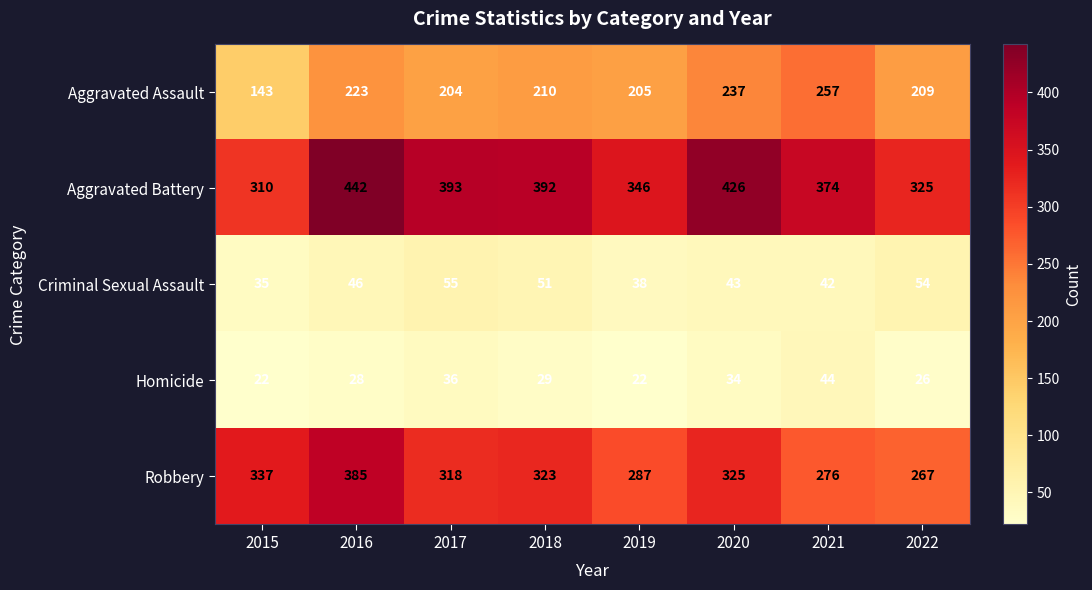

At which label does Criminal Sexual Assault reach its peak?

2017